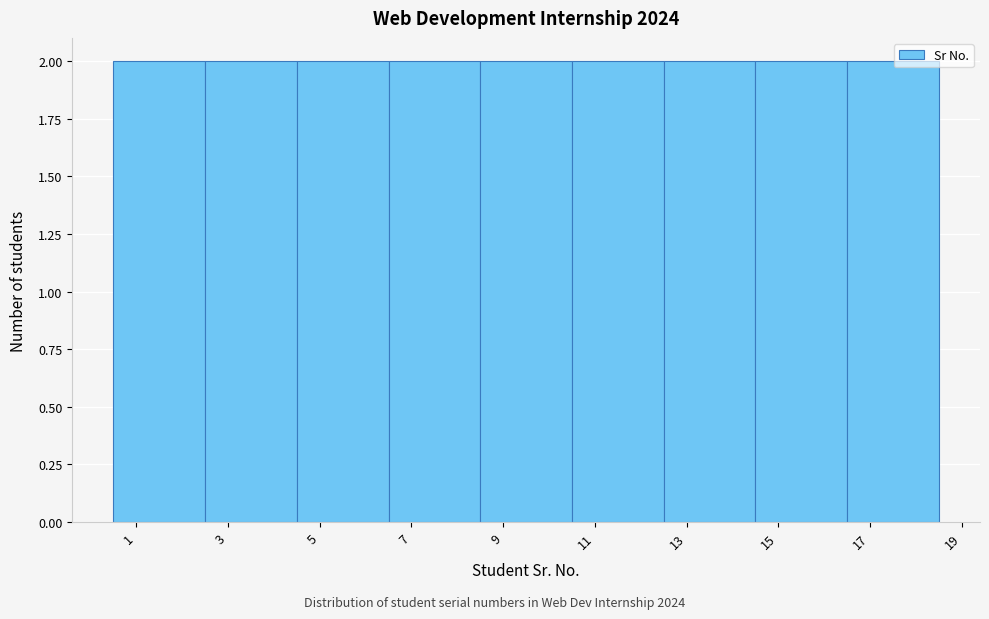

How tall is the bar that spans 16.5 to 18.5 on the x-axis? The values are not printed on the chart, so give them approximately, as read against the axis.

2